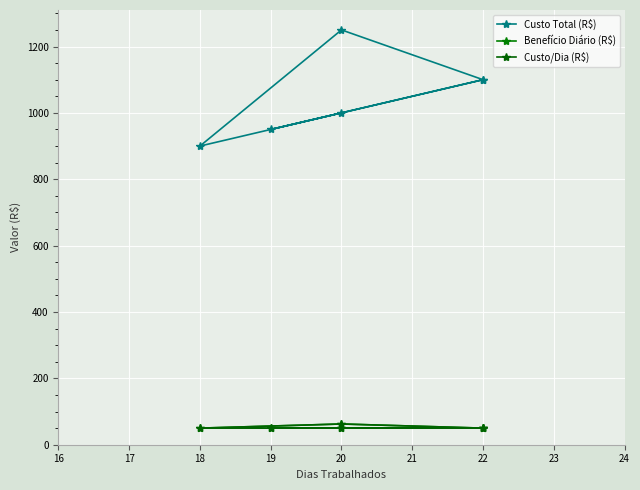

How many data points in Custo Total (R$) are less than 1100?

3